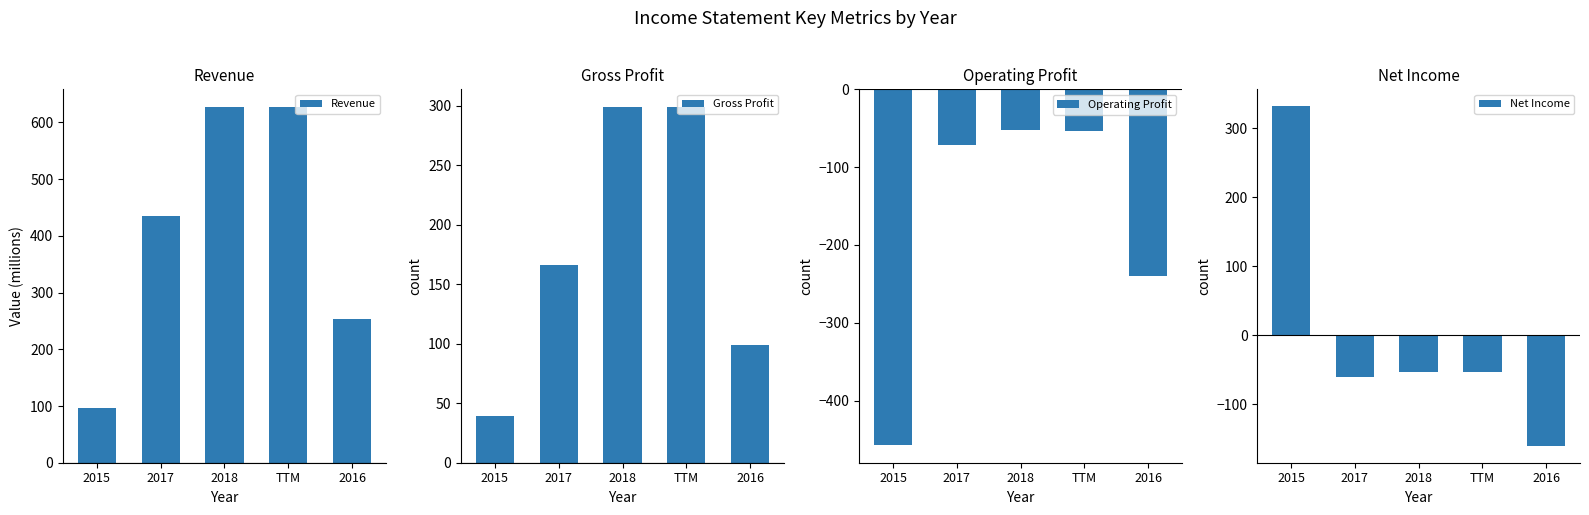

What are all the series names shown in the legend?

Revenue, Gross Profit, Operating Profit, Net Income